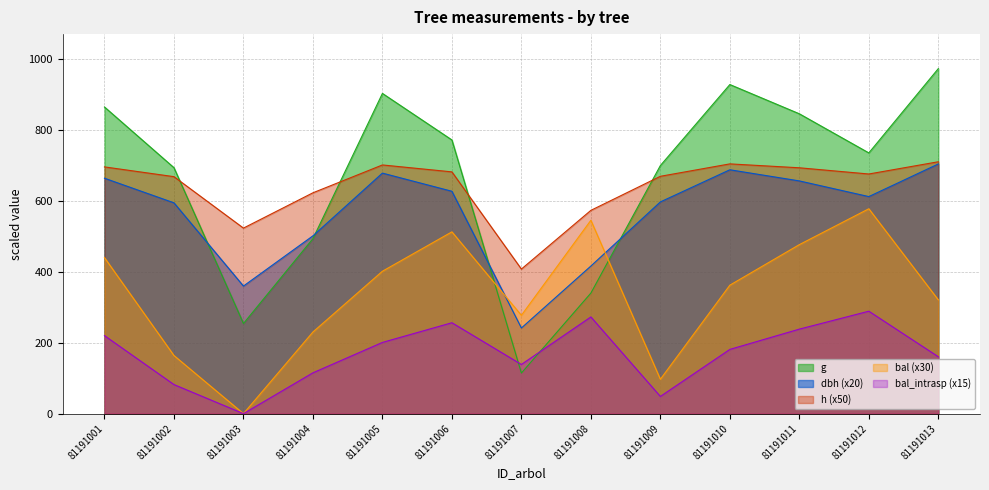

Which series has the largest total across all categories?

g